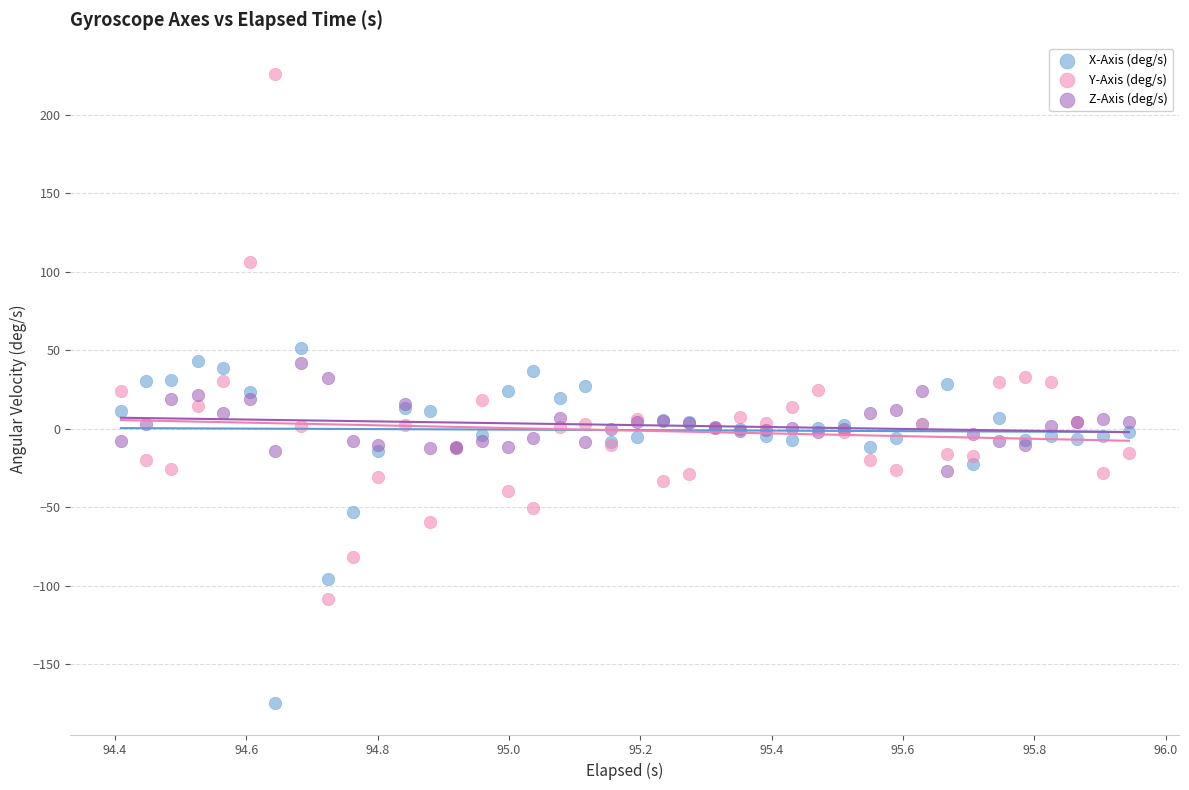

Which series contains the highest Y value?

Y-Axis (deg/s)